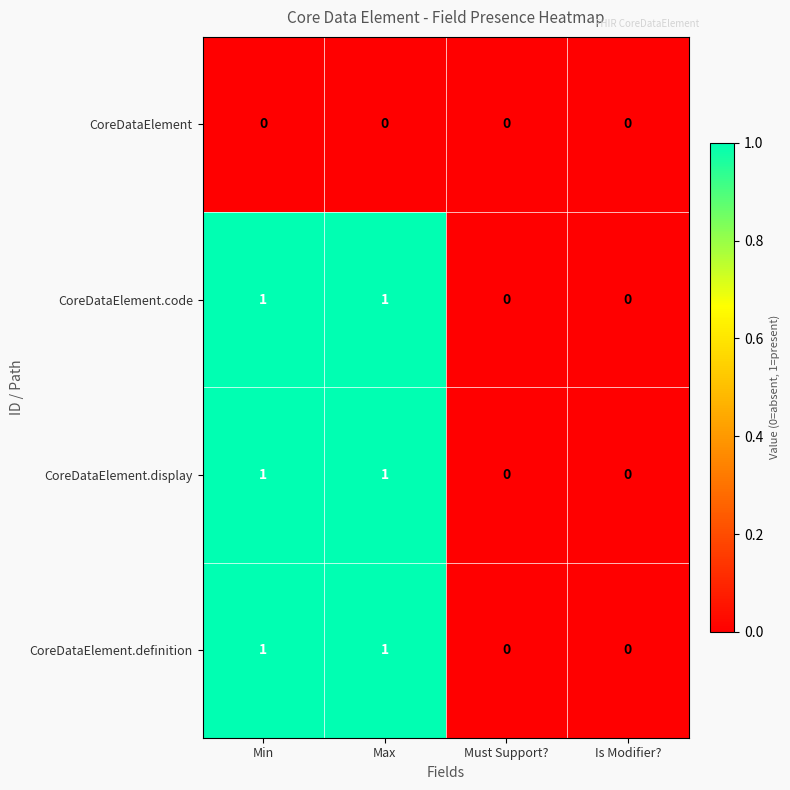

What is the total value across all series at Min?

3